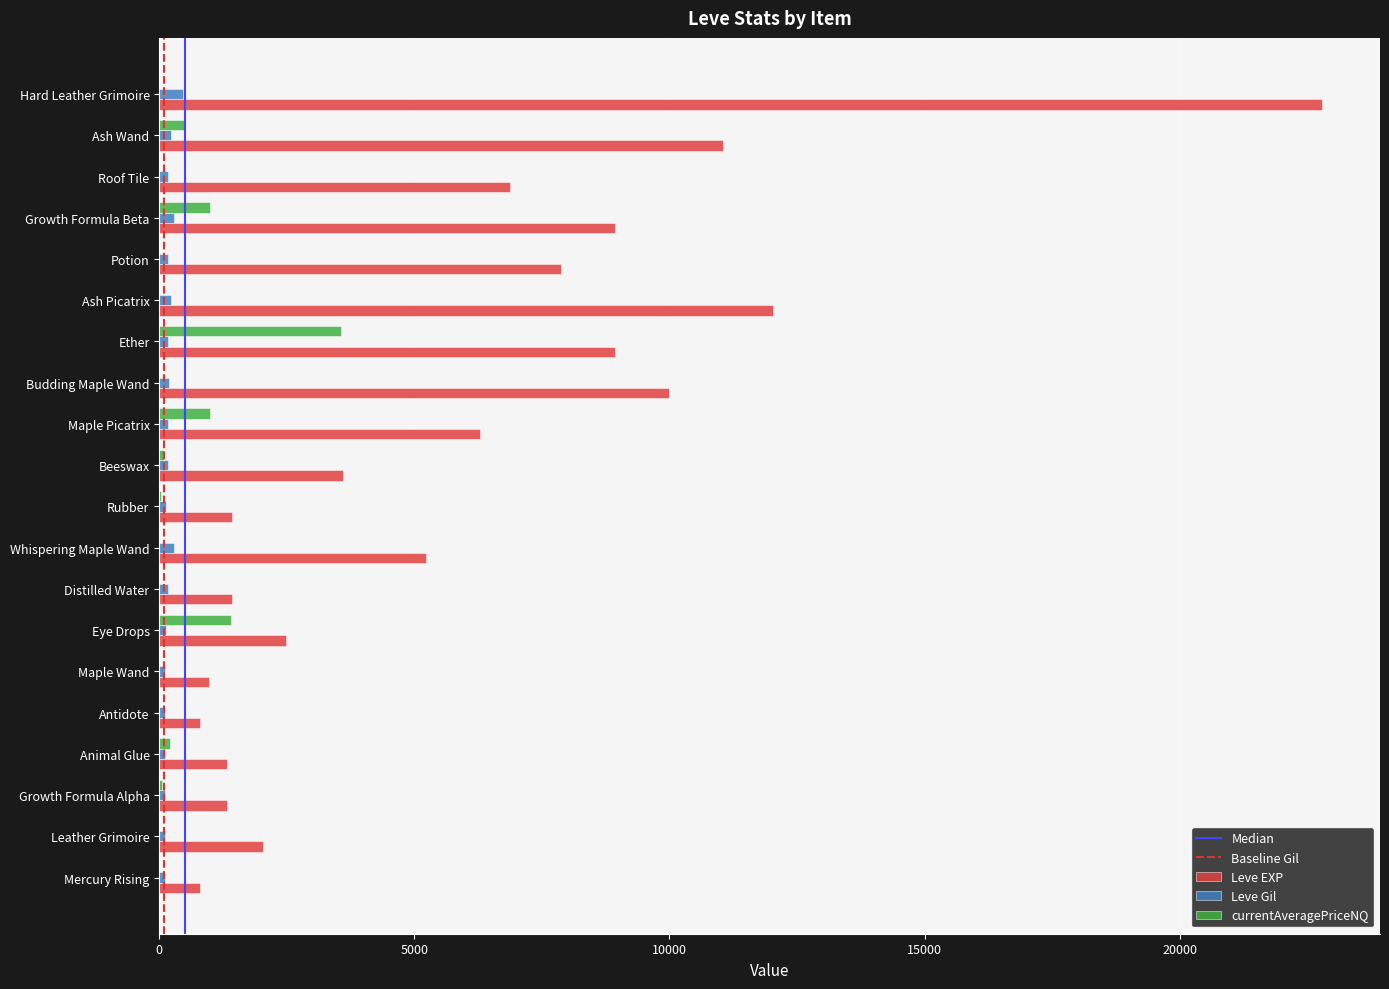

What is the average value of the Leve Gil series?

183.8